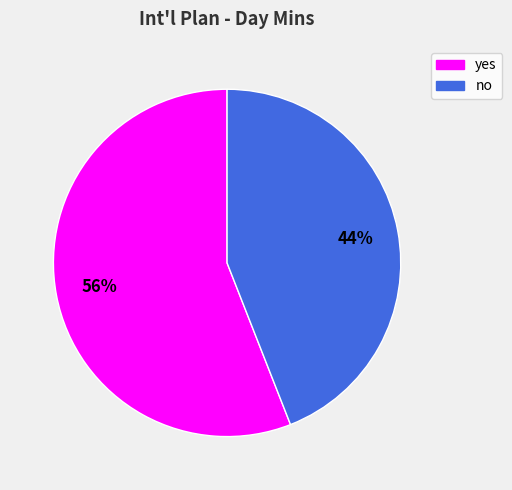

To the nearest percent, what is the average slice percentage?

50%